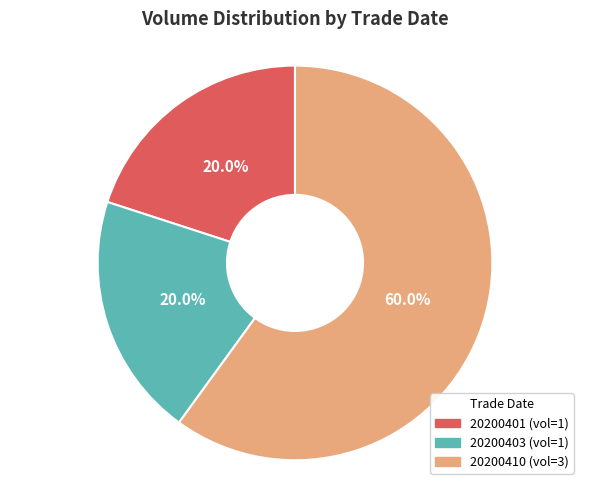

Is there any slice that represents more than half of the pie?

Yes